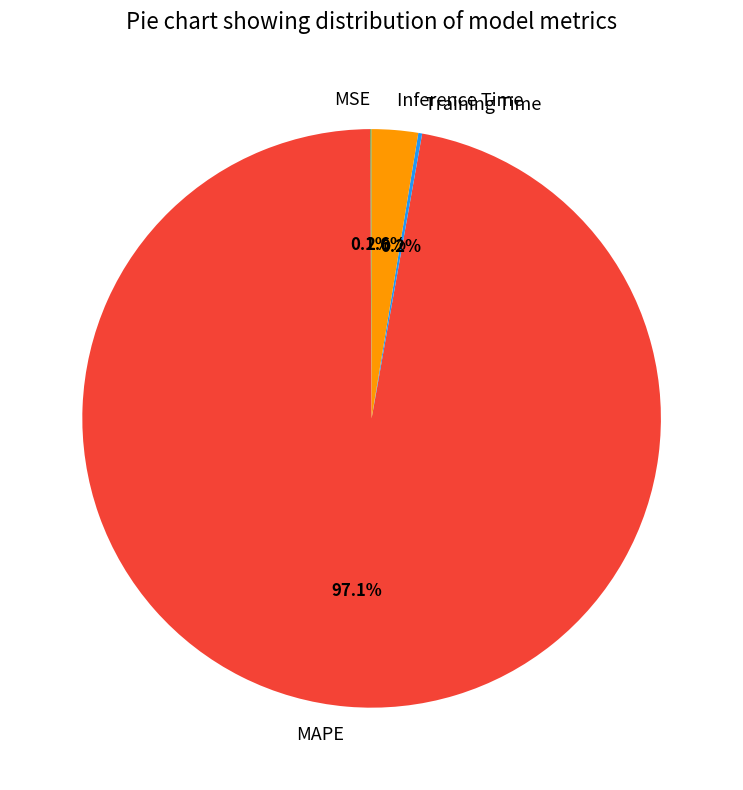

Which slice represents more than half of the pie?

MAPE